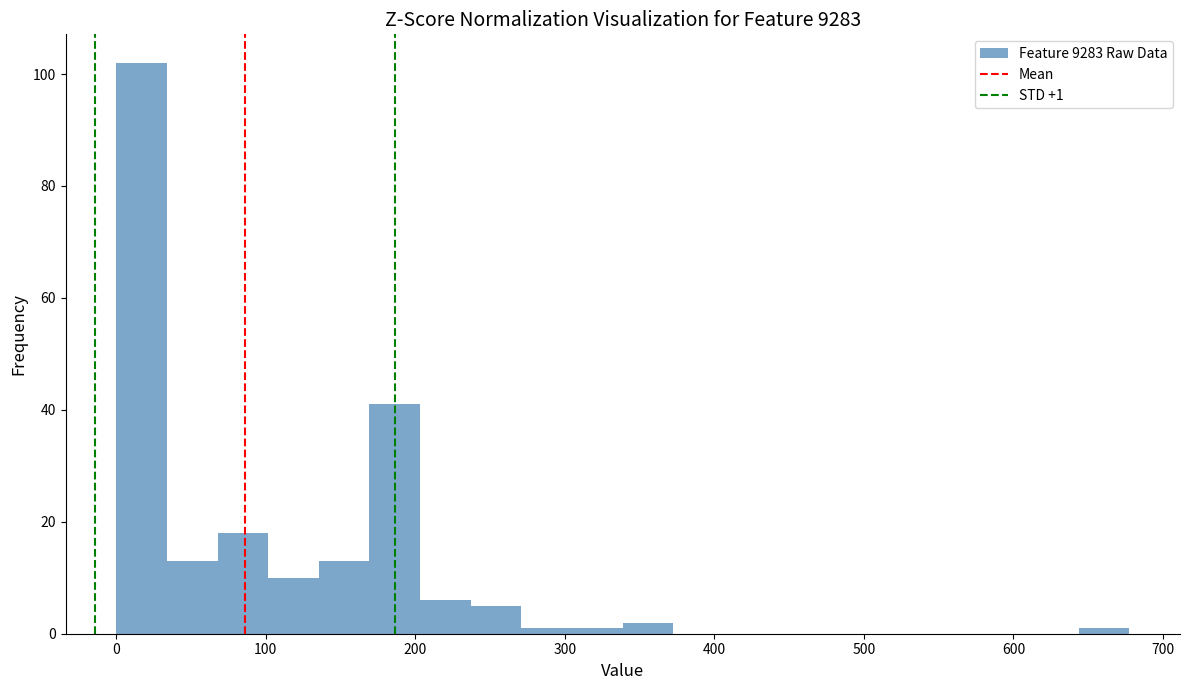

Around what value on the x-axis is the tallest bar? Give the approximate position of its centre, as read against the axis.

20